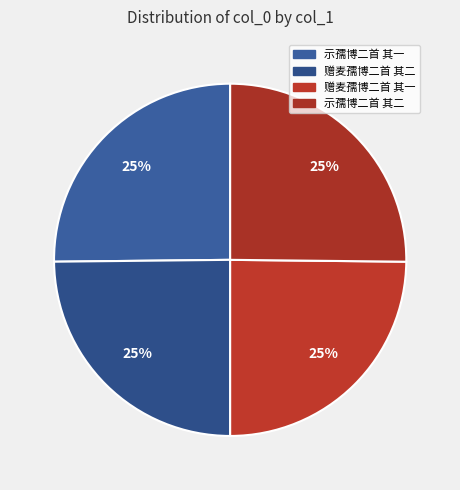

True or false: 示孺博二首 其二 accounts for 10% of the total.

False